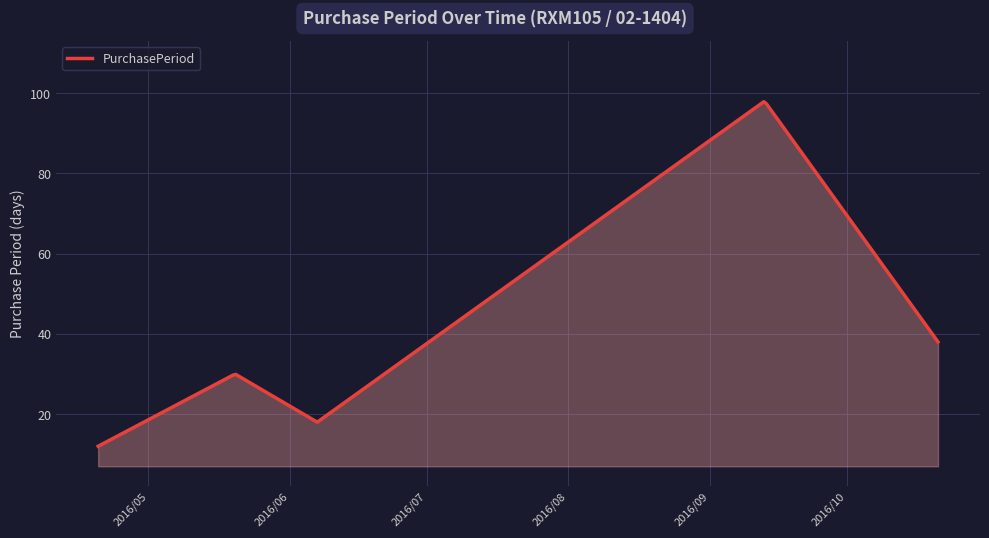

What is the minimum value shown in the chart?

12.0